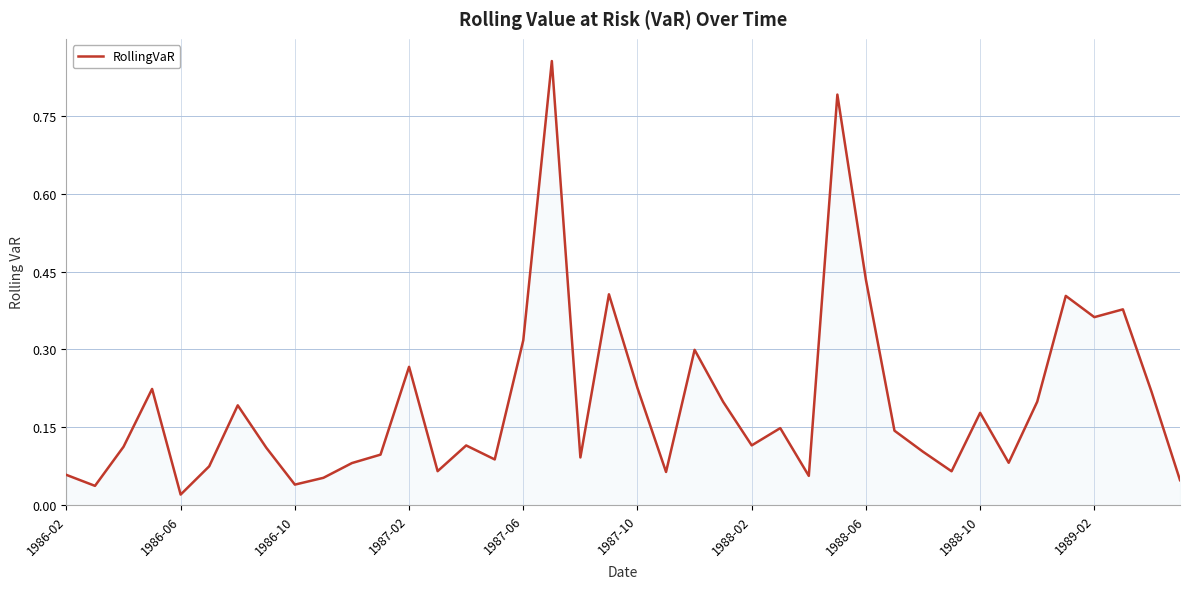

What is the difference between the maximum and minimum values?

0.8